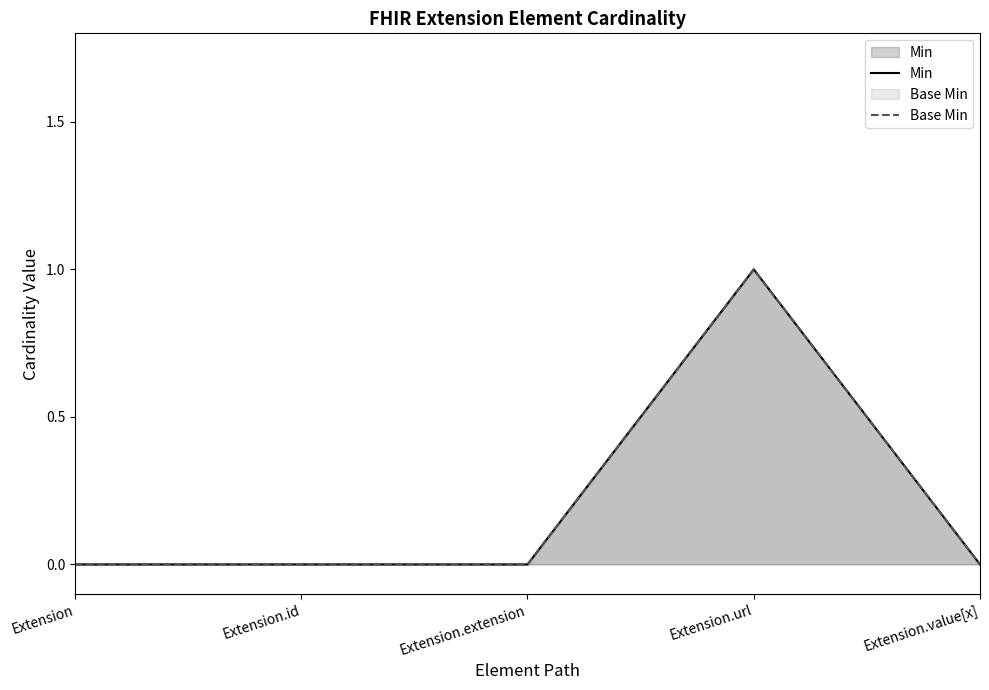

At which category does the chart reach its peak across all series?

Extension.url